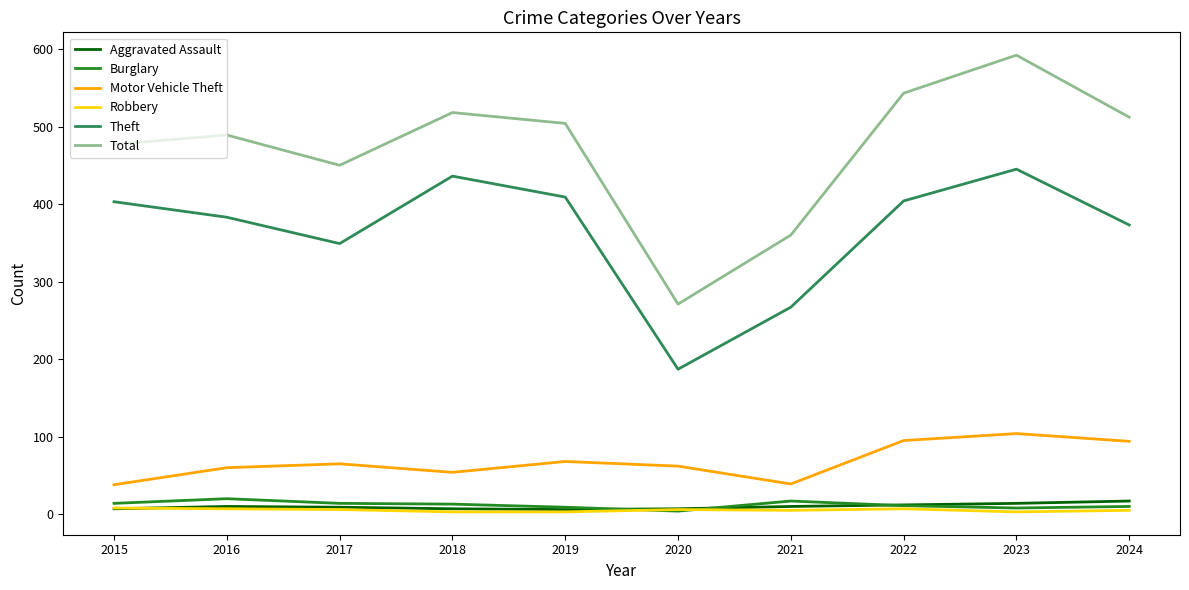

The Motor Vehicle Theft series shows 62 at 2020. True or false?

True